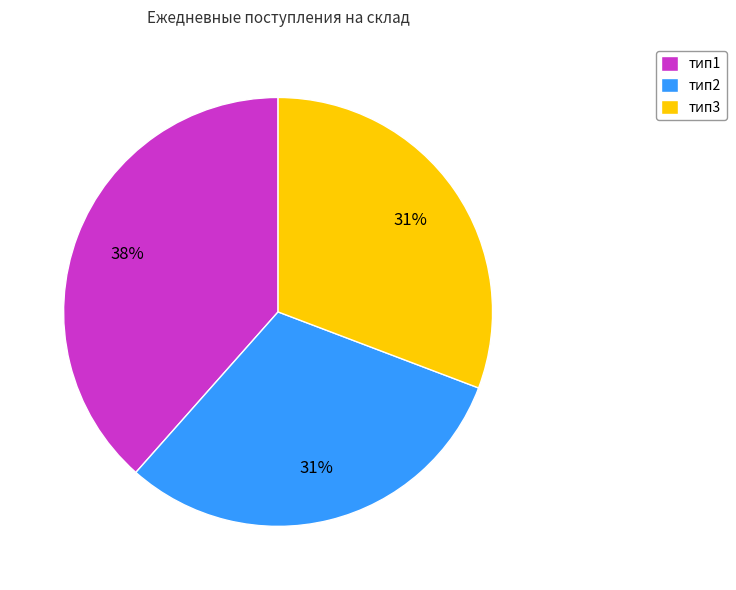

Do тип2 and тип1 together represent more than half of the pie?

Yes